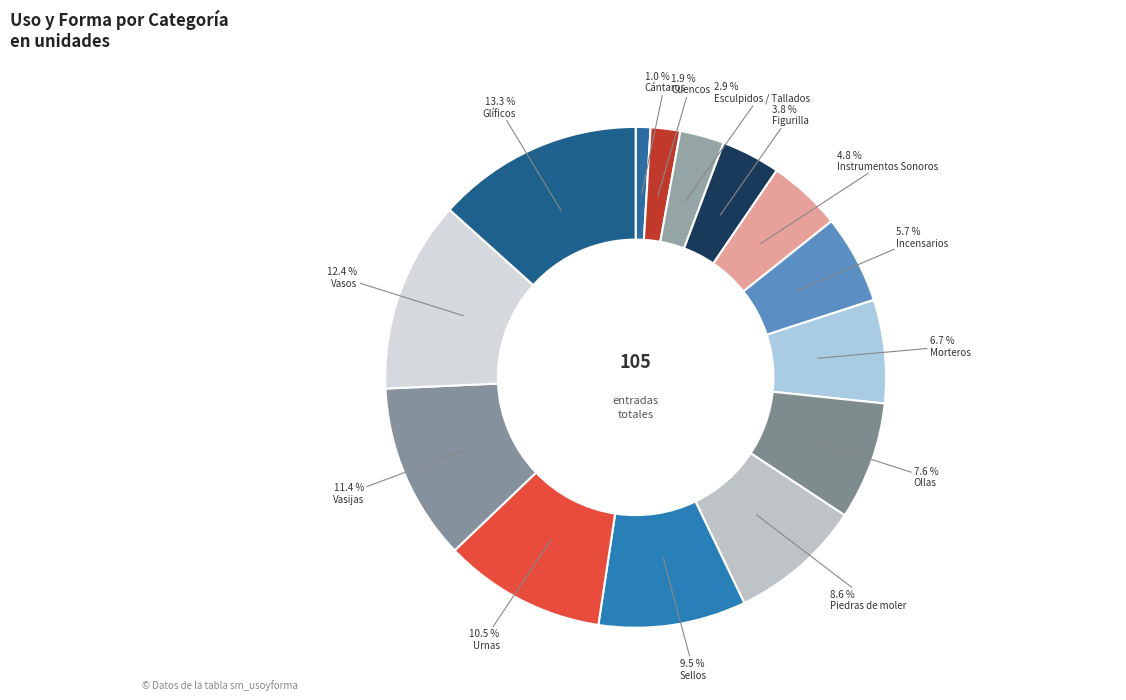

Which category has the smallest portion of the pie?

Cántaros